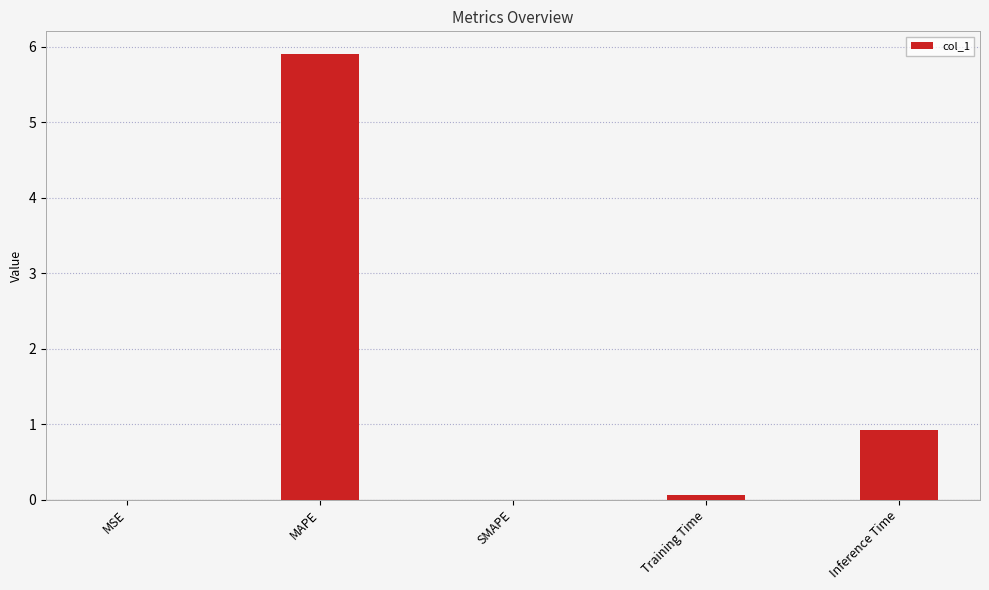

What is the change in value from MAPE to SMAPE?

-5.9